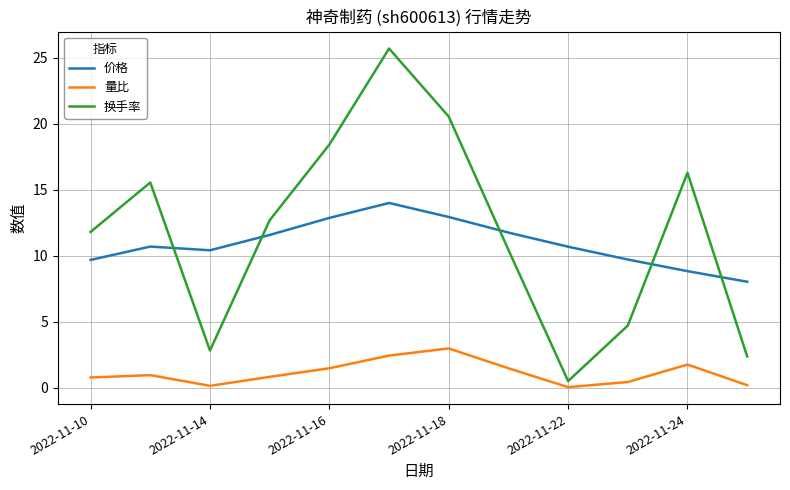

What is the highest value of the 量比 series?

3.0